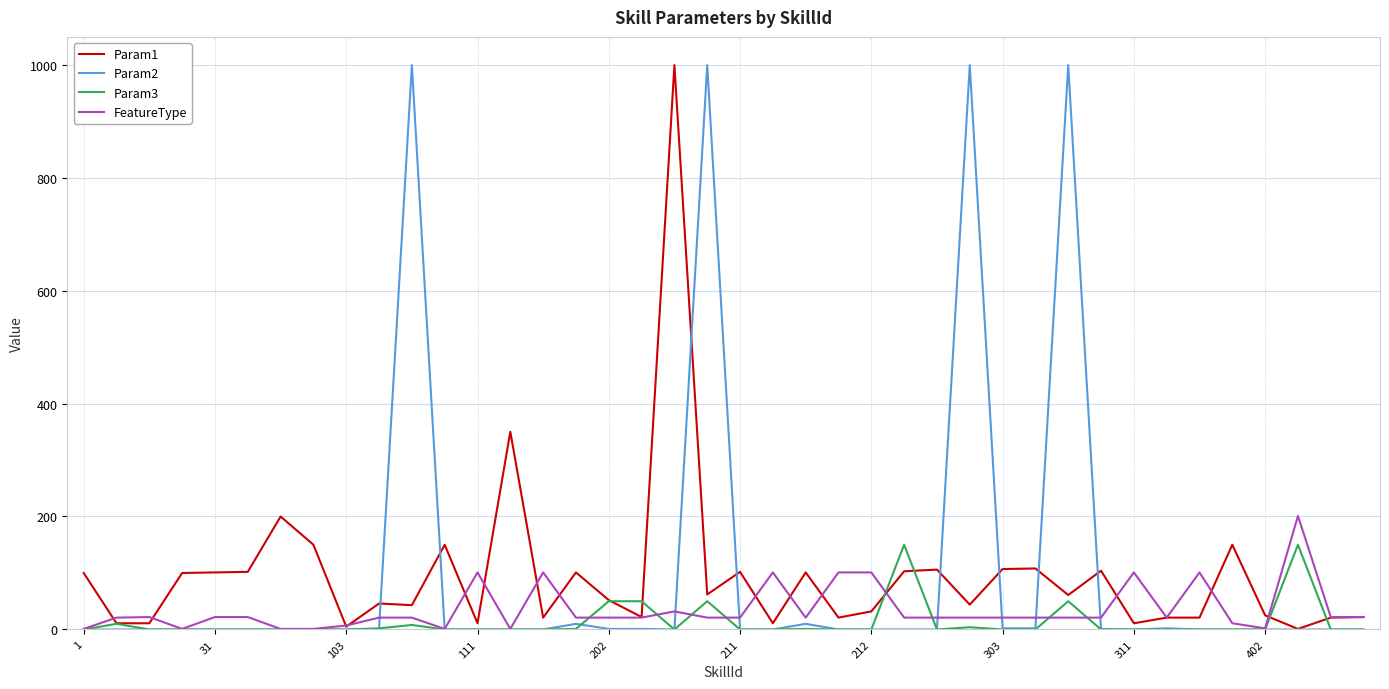

True or false: FeatureType and Param3 intersect in this chart.

True